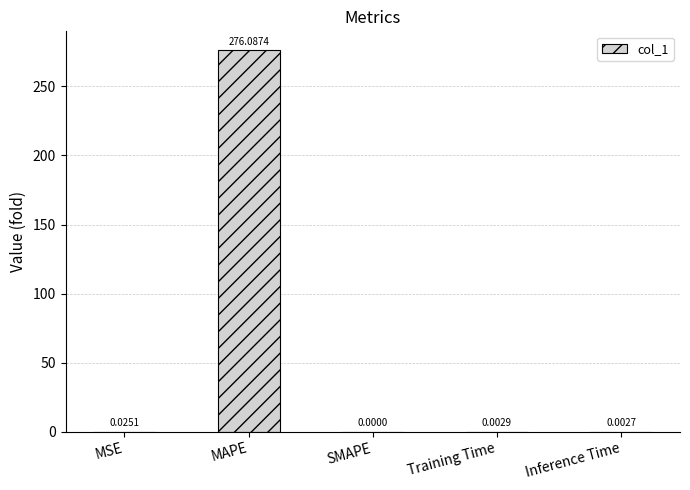

True or false: the data shows 0.0 at Inference Time.

True